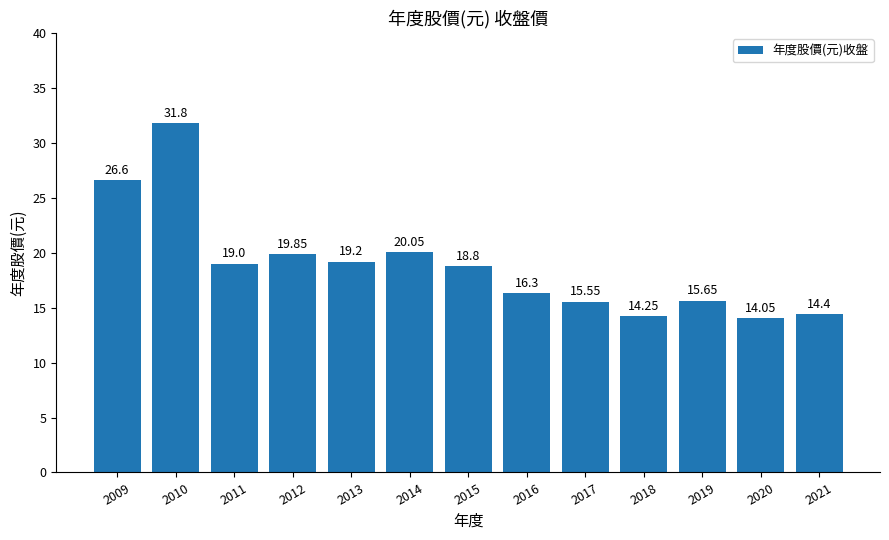

Rank the categories by value from highest to lowest.

2010, 2009, 2014, 2012, 2013, 2011, 2015, 2016, 2019, 2017, 2021, 2018, 2020